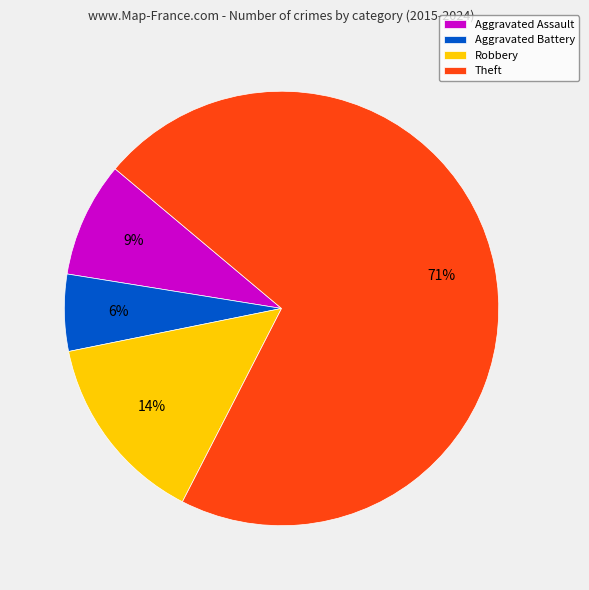

How many slices are in this pie chart?

4